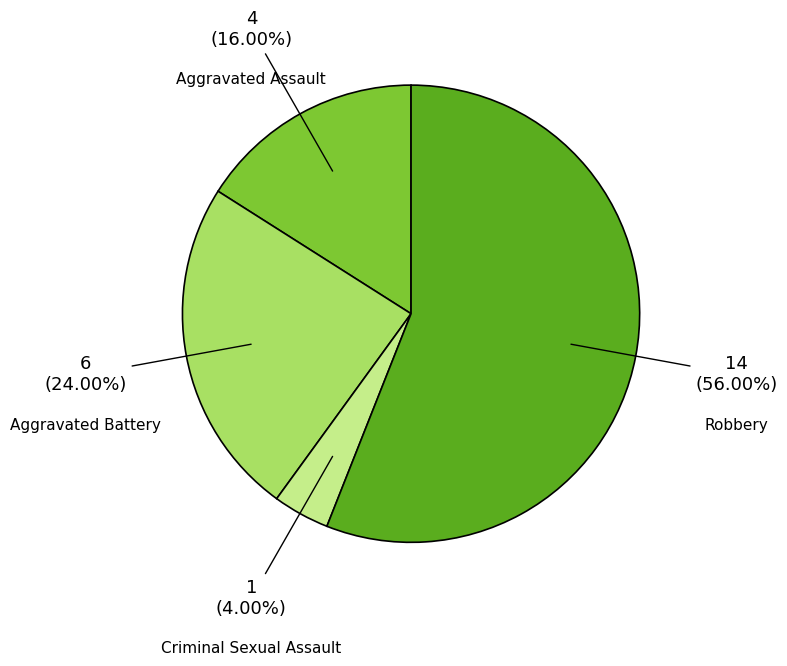

Combined, what portion of the pie is Aggravated Battery and Aggravated Assault?

40.0%